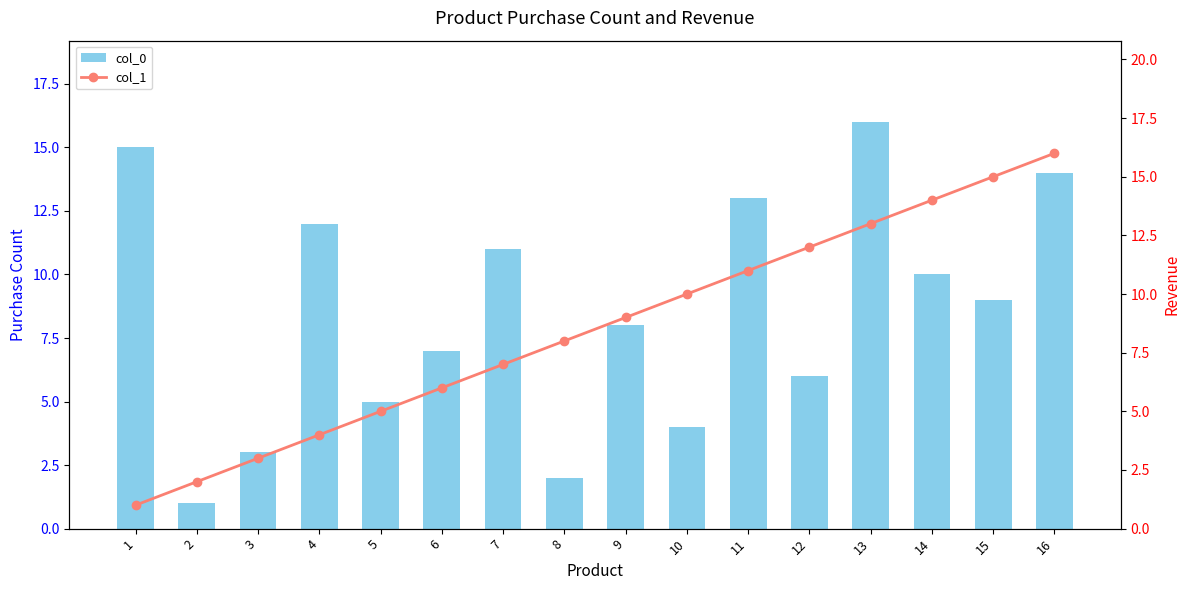

What is the average value of the col_0 series?

8